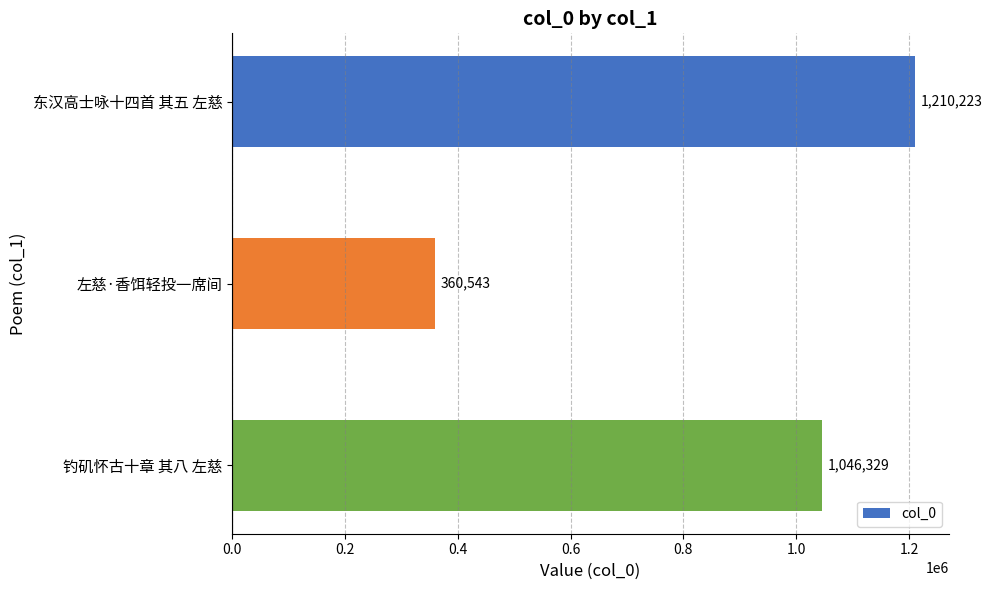

How many values are below 1046329?

1